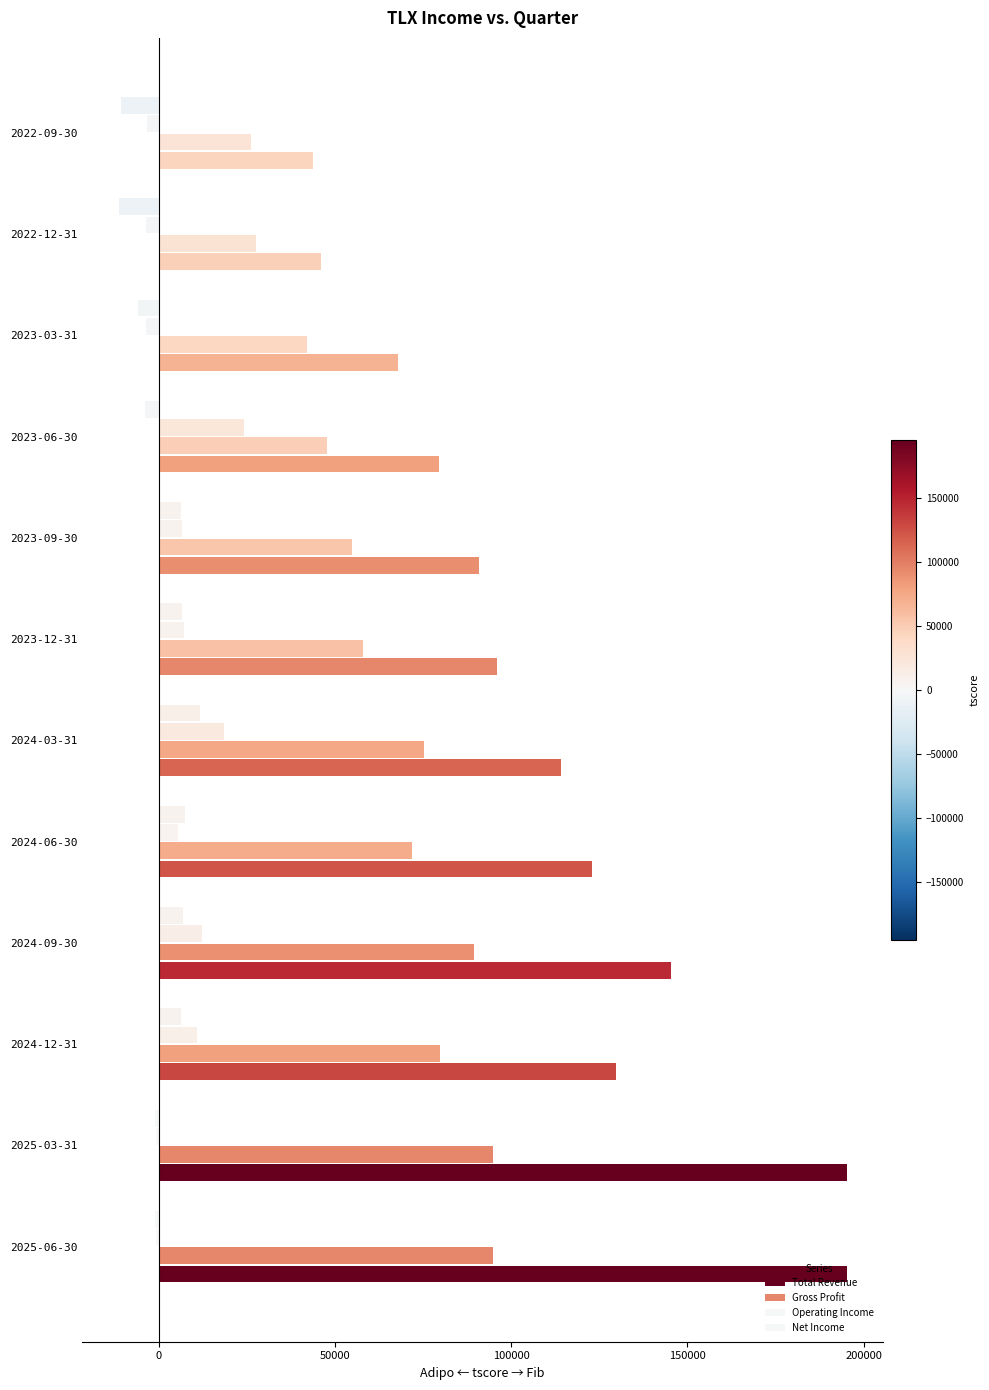

Count the number of data series in this chart.

4